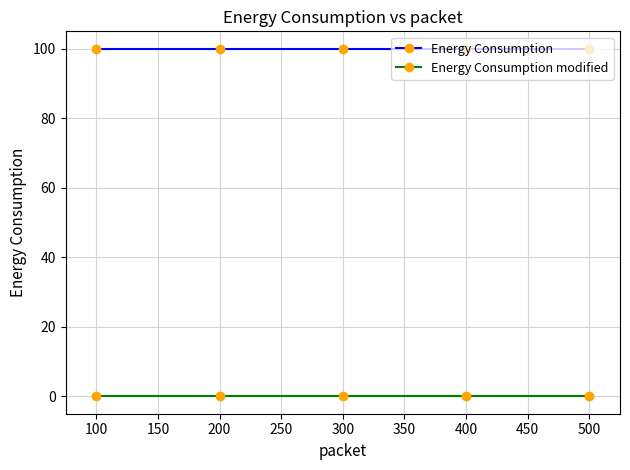

True or false: Energy Consumption modified and Energy Consumption intersect in this chart.

False